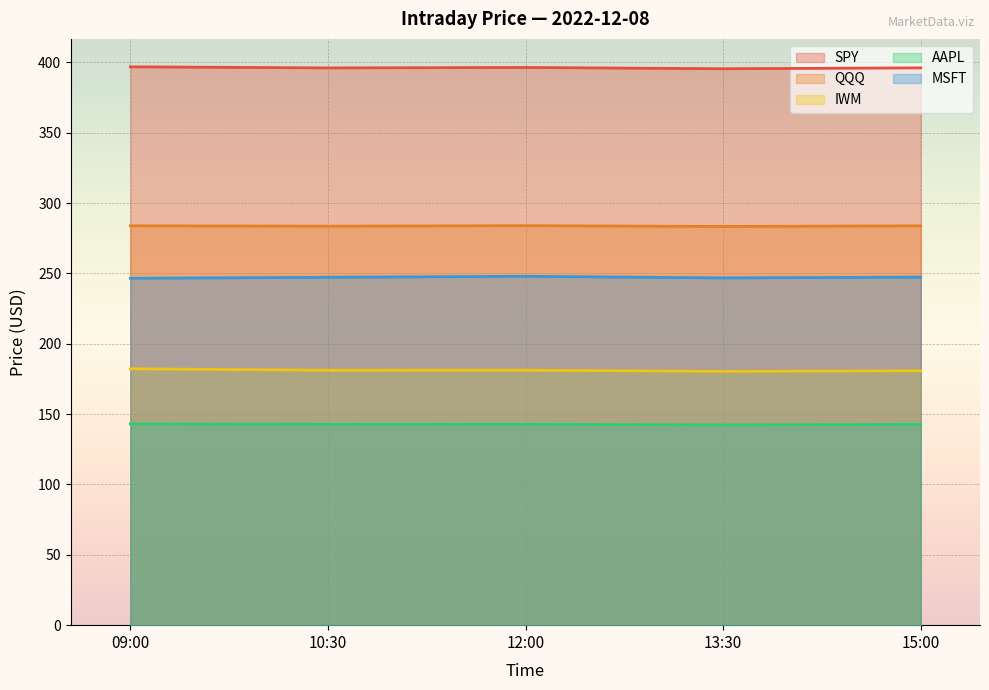

At which category is the sum across all series the highest?

09:00